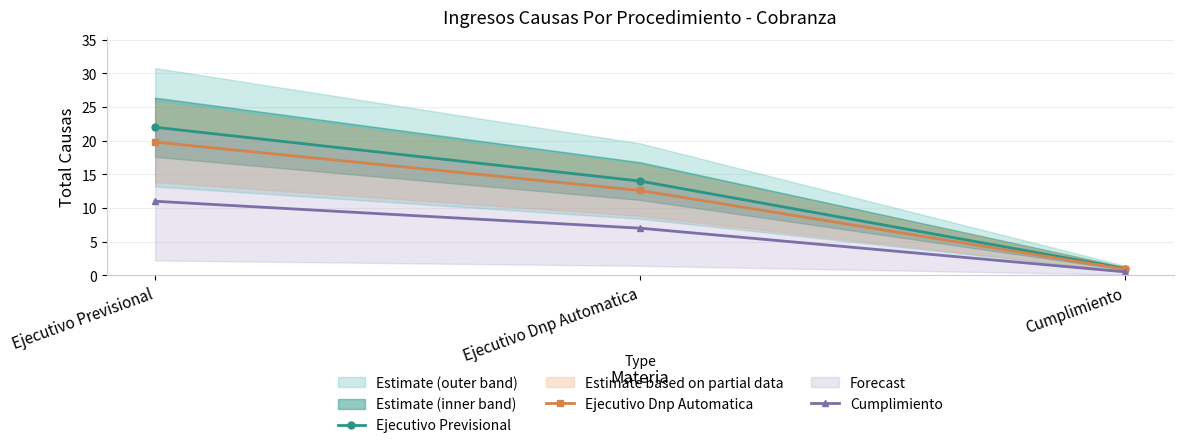

What is the total value across all series at Ejecutivo Previsional?

52.8